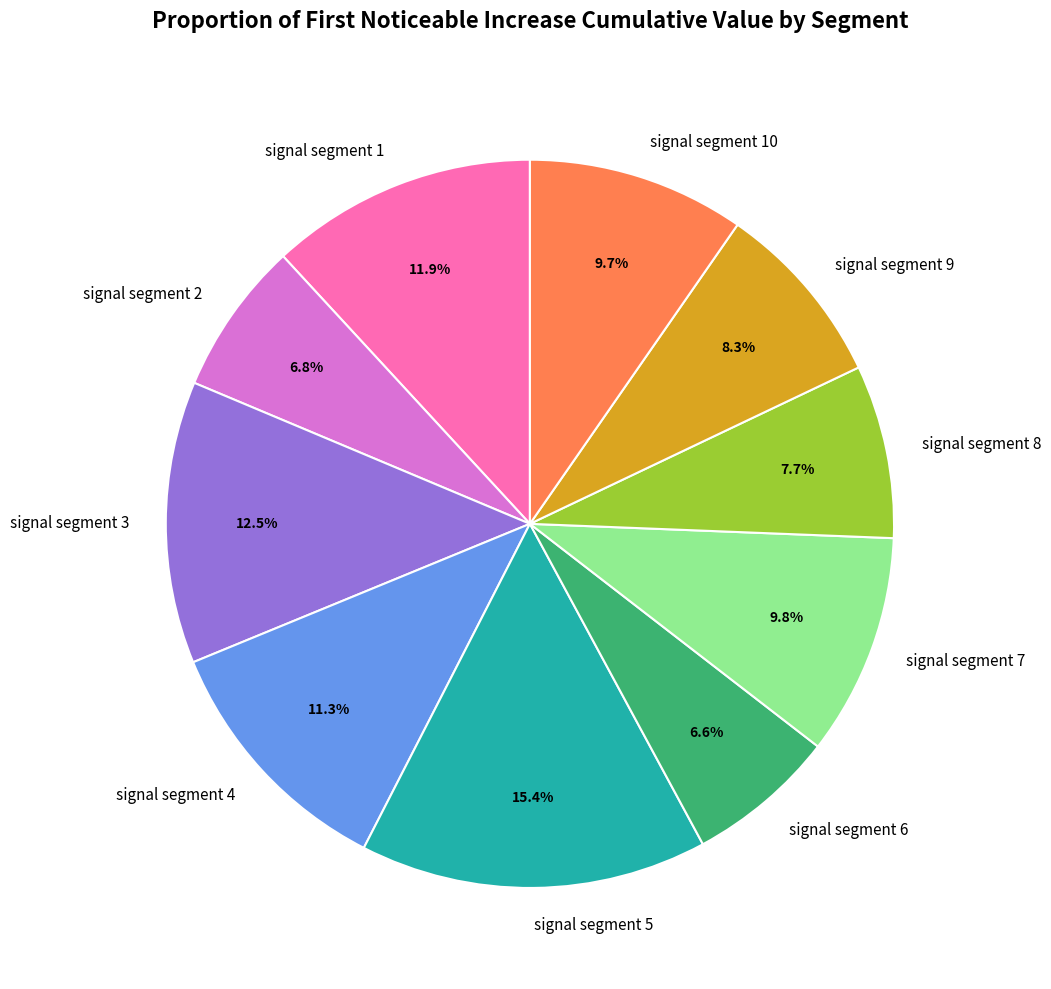

Is it true that signal segment 5 is 21% of the pie?

False